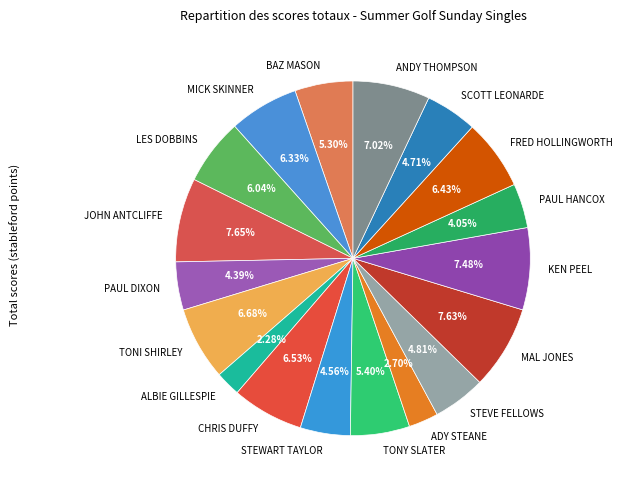

Which has a higher value, MAL JONES or MICK SKINNER?

MAL JONES